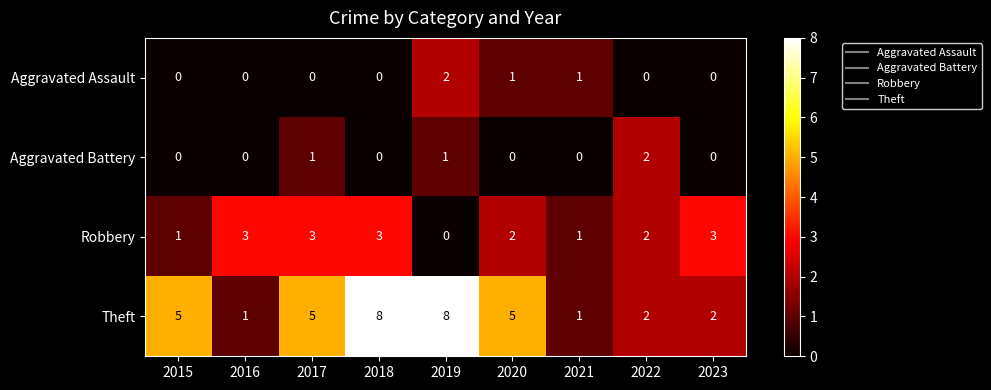

What is the average value of the Theft series?

4